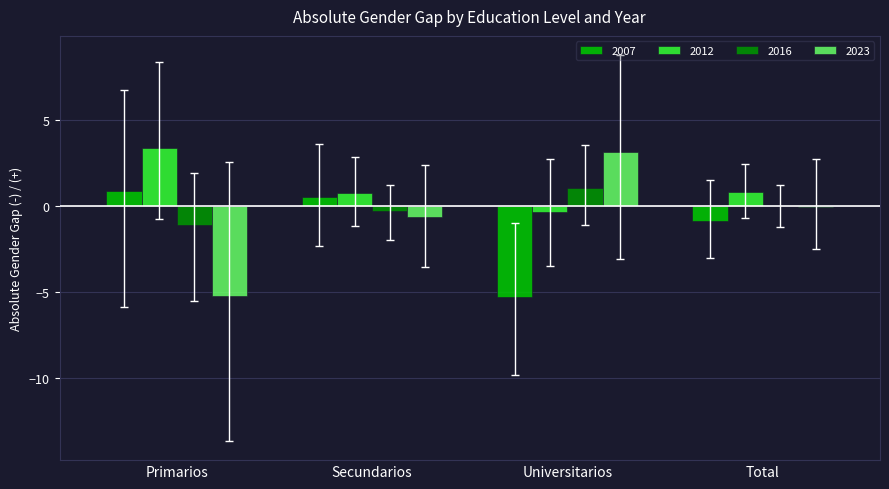

At which label is 2023 closest to -1?

Secundarios